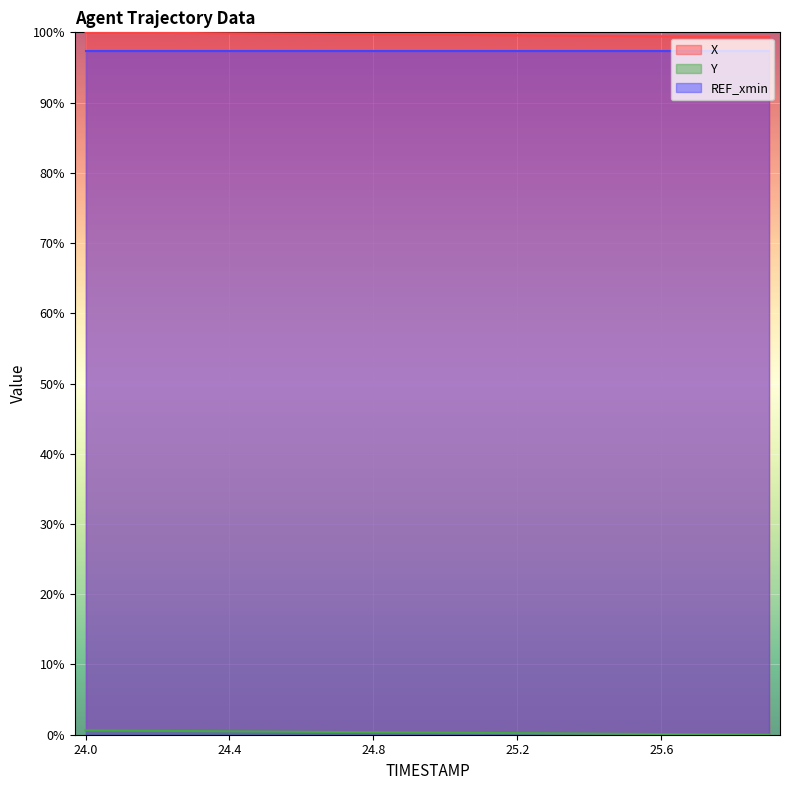

Which label corresponds to the largest value in the chart?

24.0